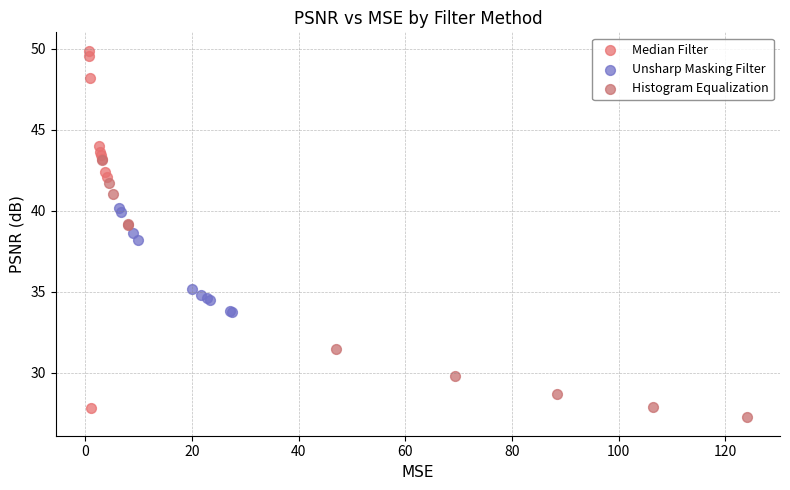

Which series reaches the maximum Y coordinate?

Median Filter